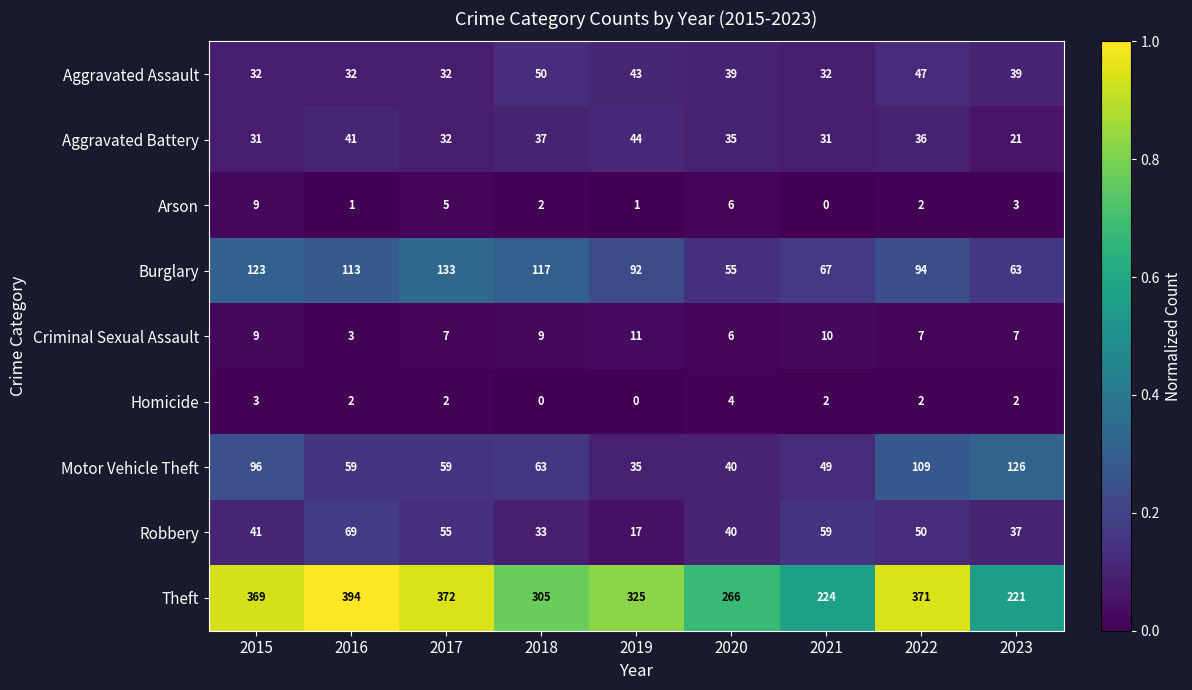

List the series in order of their peak value, lowest first.

Homicide, Arson, Criminal Sexual Assault, Aggravated Battery, Aggravated Assault, Robbery, Motor Vehicle Theft, Burglary, Theft